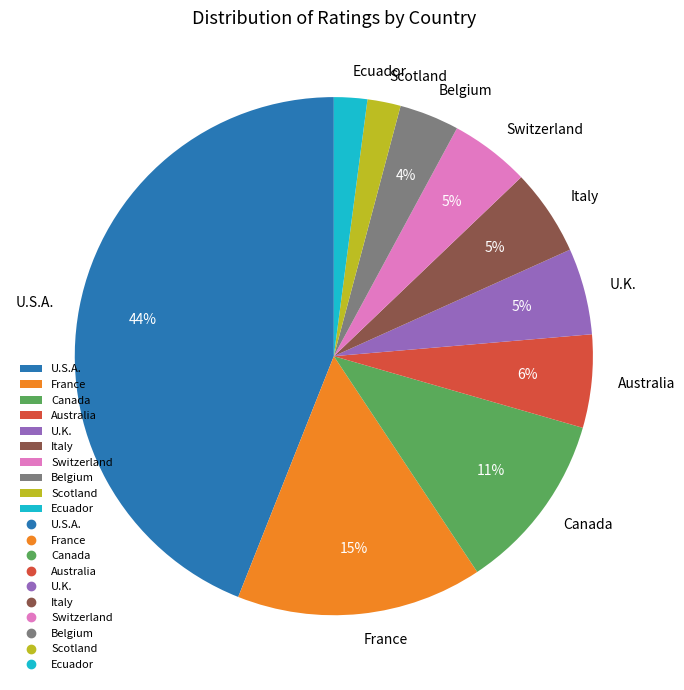

The Ecuador slice represents 2% of the pie. True or false?

True